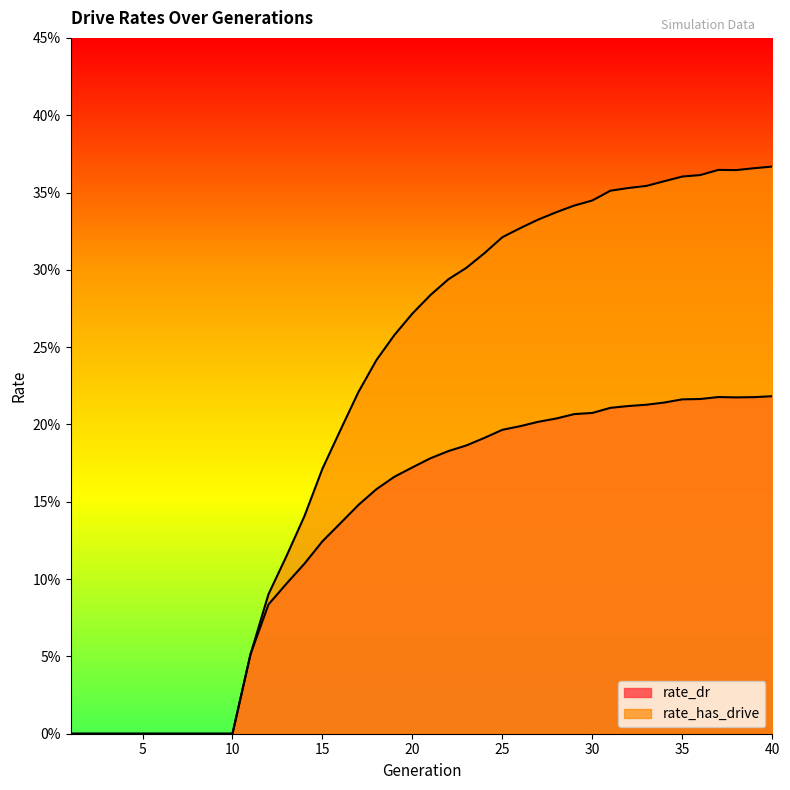

Does the chart display data point markers on the line(s)?

No